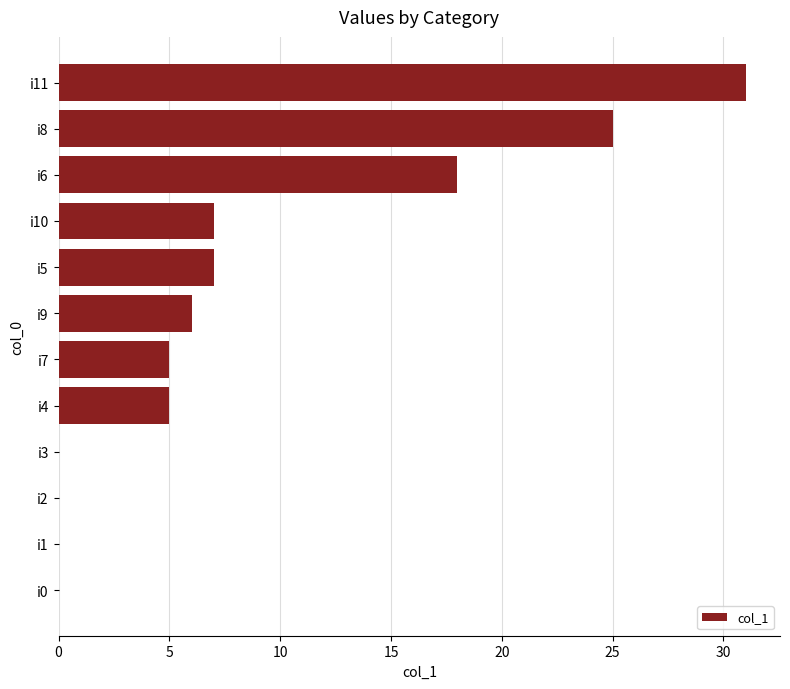

At which label is the value closest to 15?

i6